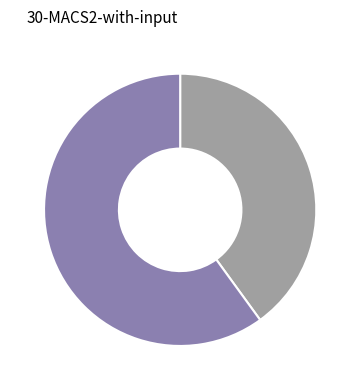

Does any single category account for the majority?

Yes